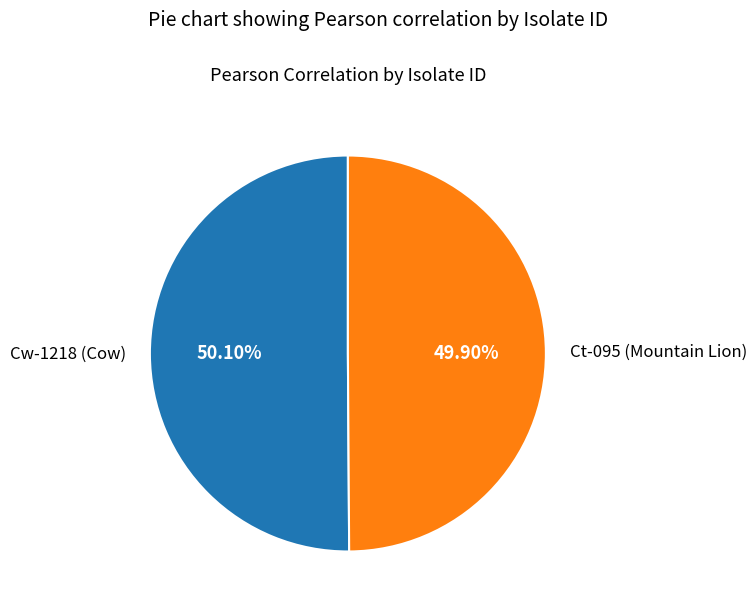

Count the number of slices in the pie.

2